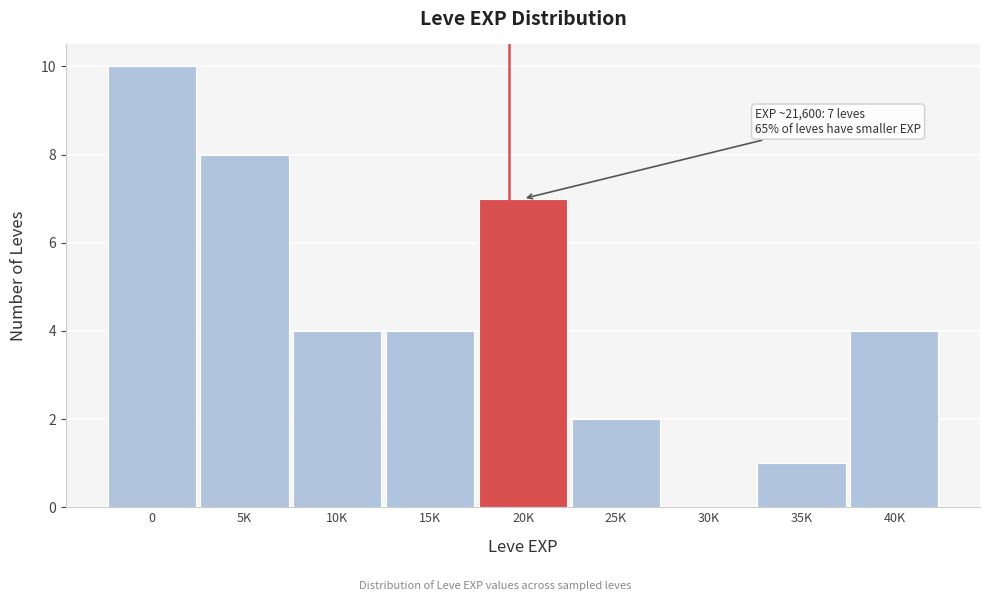

Reading left to right, transcribe all the data shown in this chart.

0=10	5K=8	10K=4	15K=4	20K=7	25K=2	30K=0	35K=1	40K=4